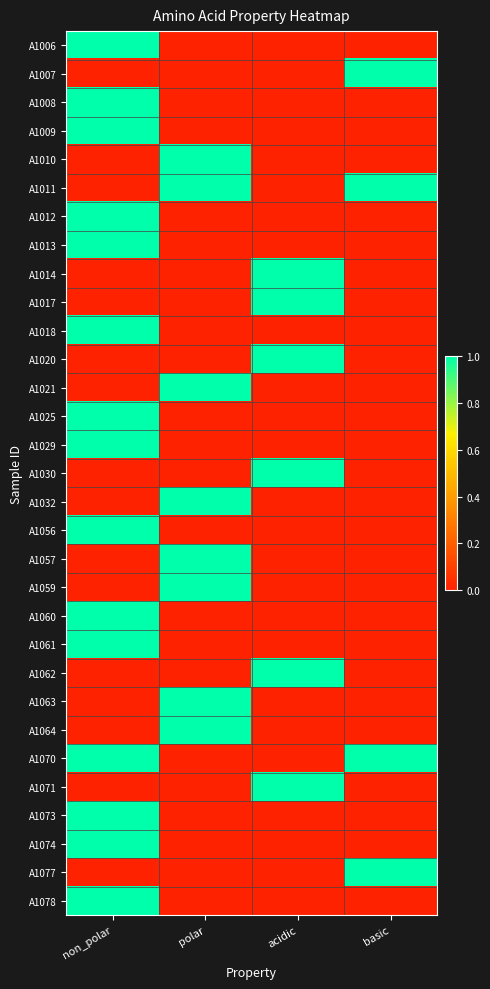

Rank the series at basic from lowest to highest value.

A1006, A1008, A1009, A1010, A1012, A1013, A1014, A1017, A1018, A1020, A1021, A1025, A1029, A1030, A1032, A1056, A1057, A1059, A1060, A1061, A1062, A1063, A1064, A1071, A1073, A1074, A1078, A1007, A1011, A1070, A1077